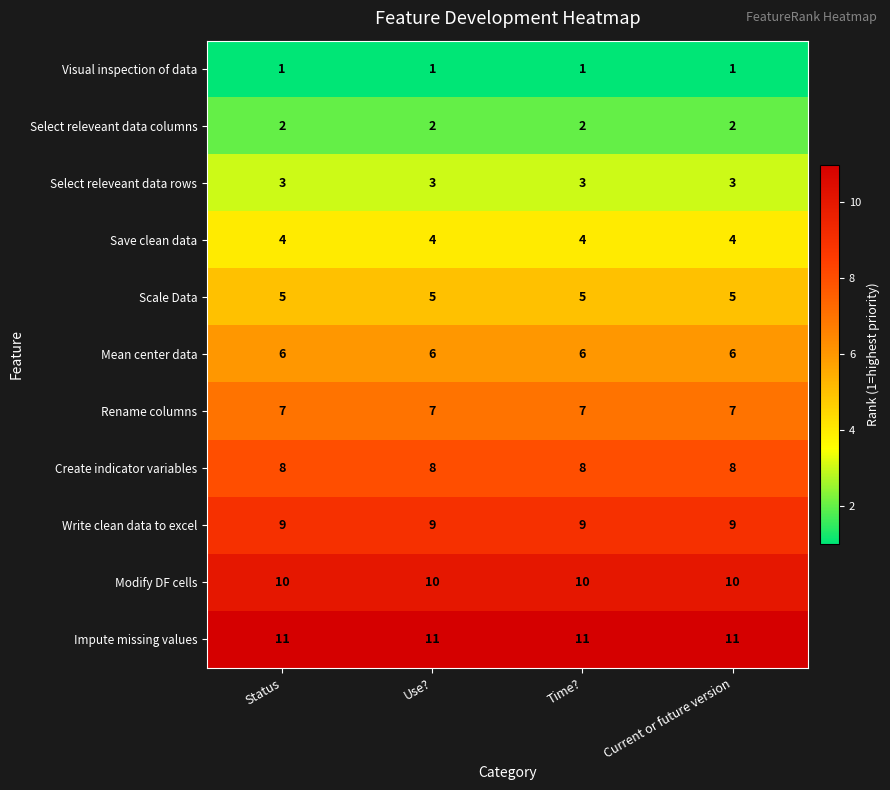

Is the value of Mean center data at Time? greater than the value of Visual inspection of data at Status?

Yes